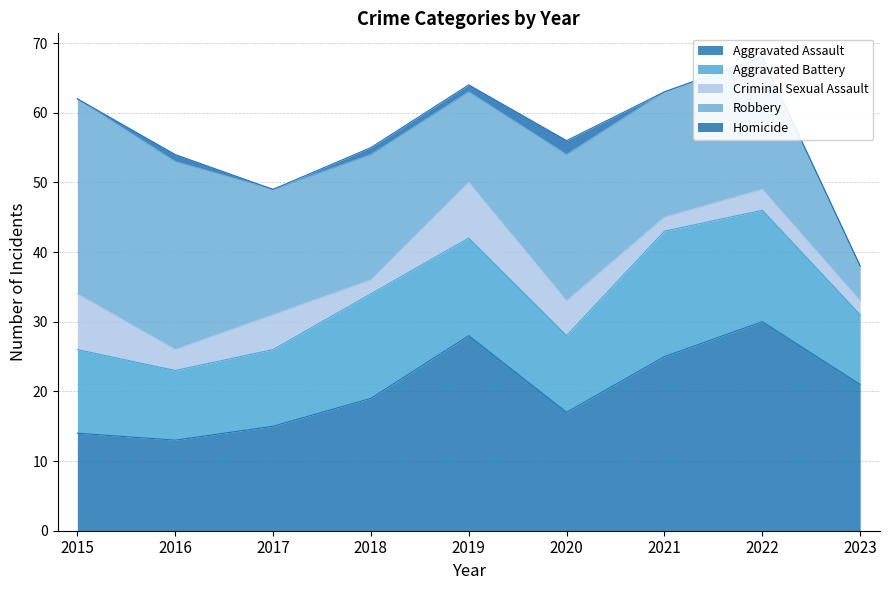

The Aggravated Assault series shows 17 at 2020. True or false?

True